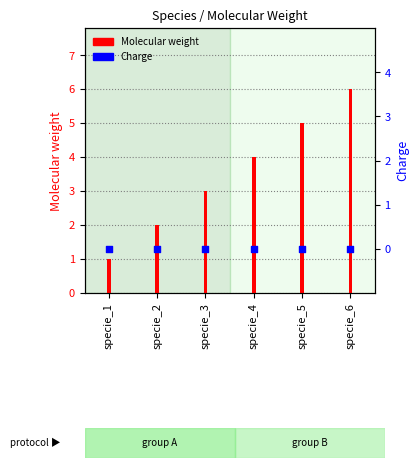

Which series contains the highest Y value?

Molecular weight